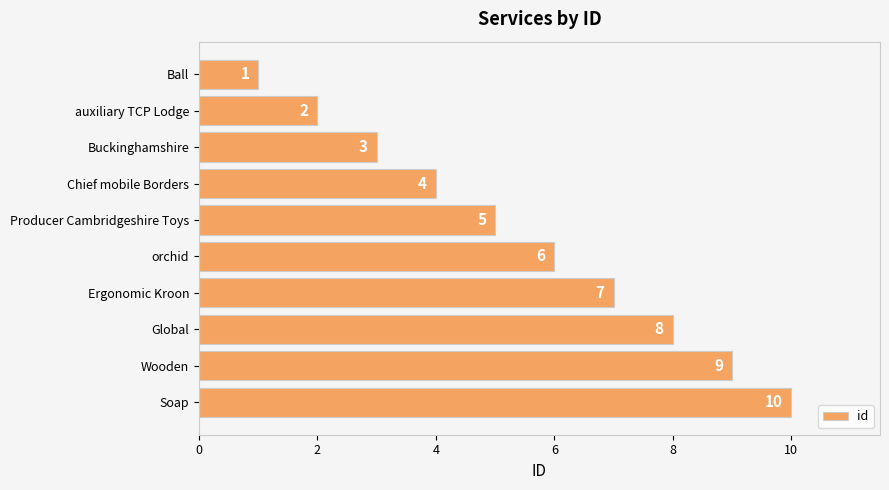

How many distinct data groups are displayed?

1